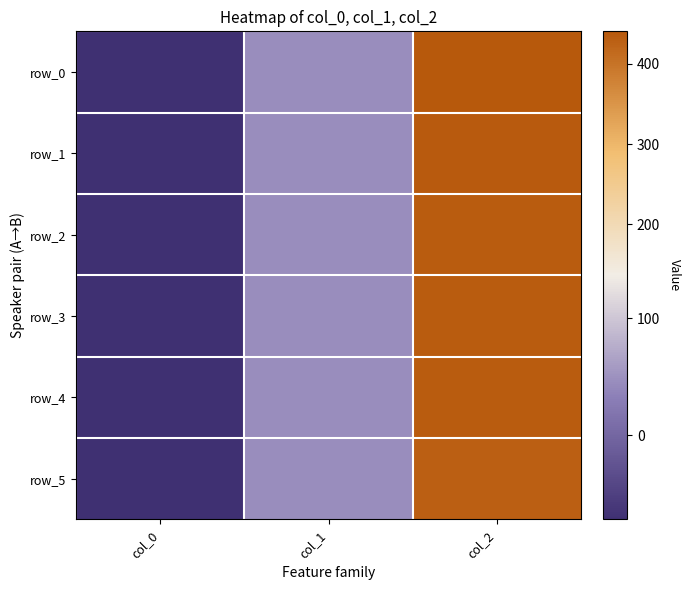

What is the difference between the maximum and minimum values in the row_4 series?

505.9